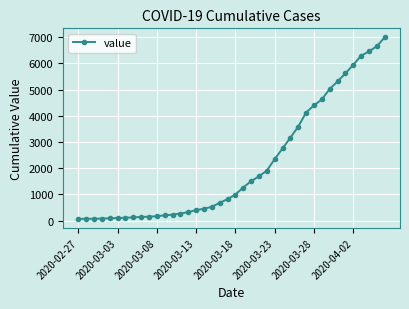

What is the difference between the maximum and minimum values?

6931